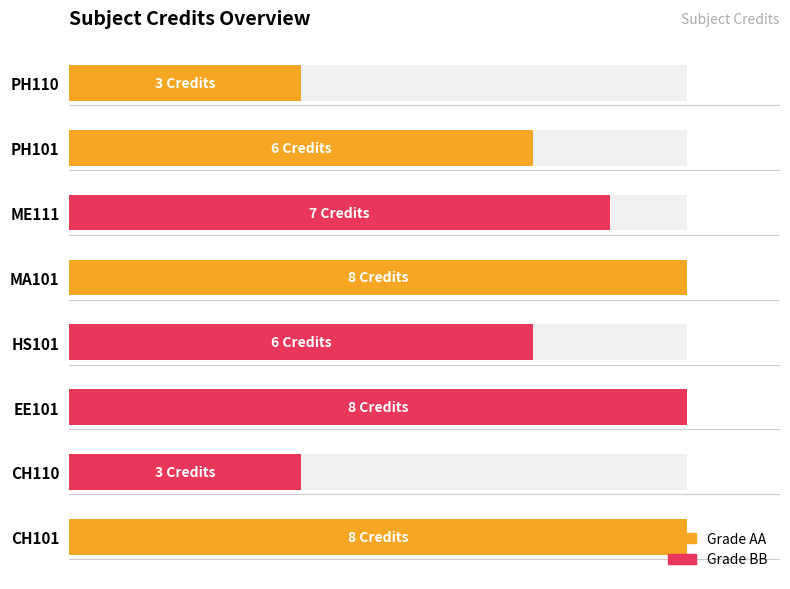

List the labels in order of value, largest first.

CH101, EE101, MA101, ME111, HS101, PH101, CH110, PH110